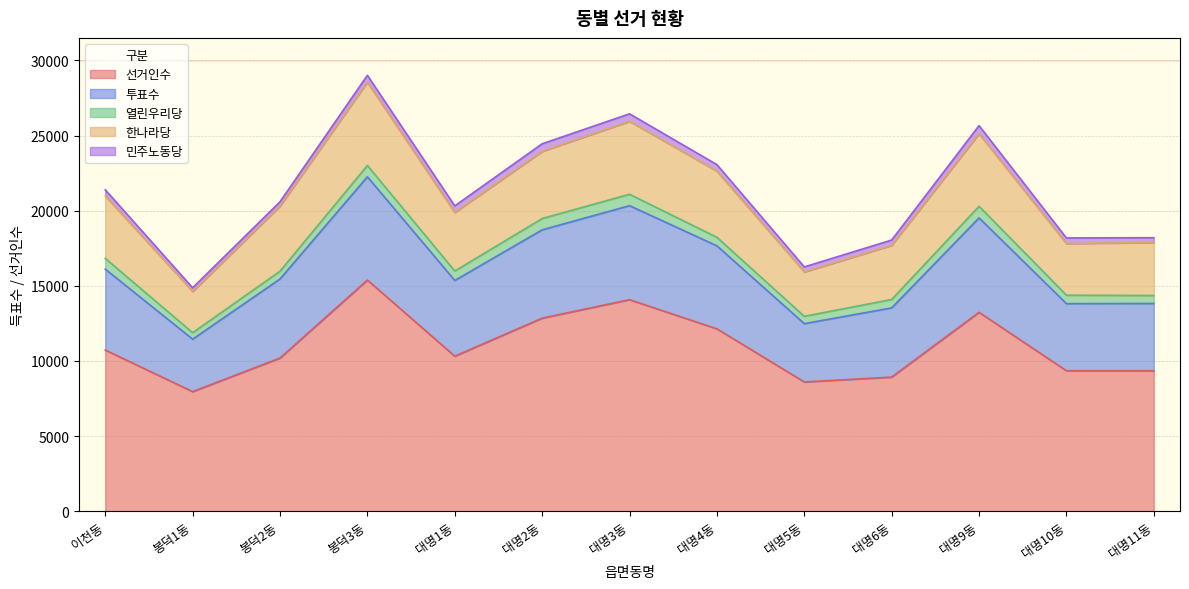

True or false: 선거인수 and 투표수 intersect in this chart.

False